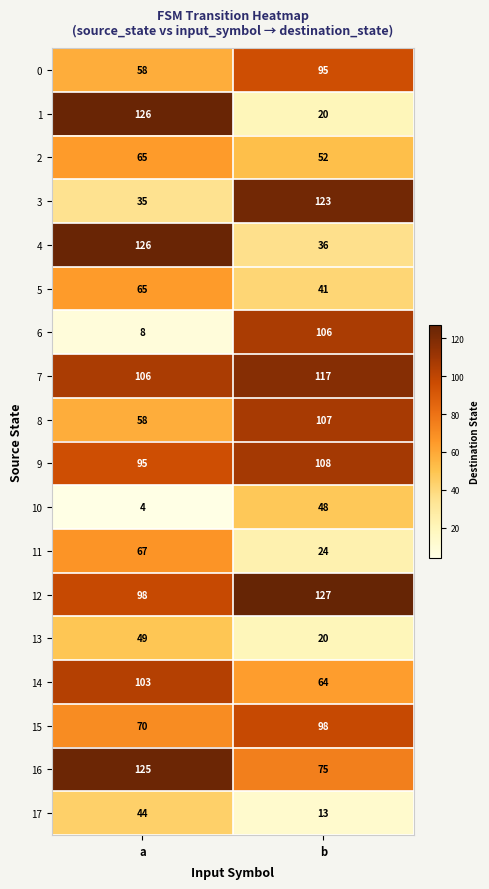

Is it true that 6 equals 106 at b?

True